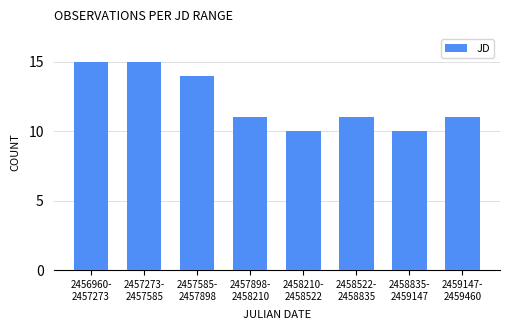

Reading left to right, list all the values displayed in this chart.

15	15	14	11	10	11	10	11